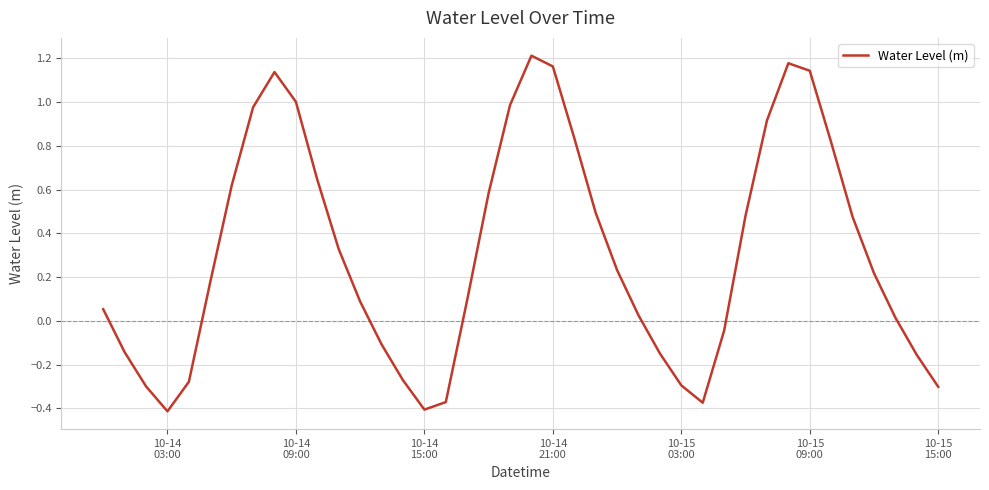

Does the chart display data point markers on the line(s)?

No